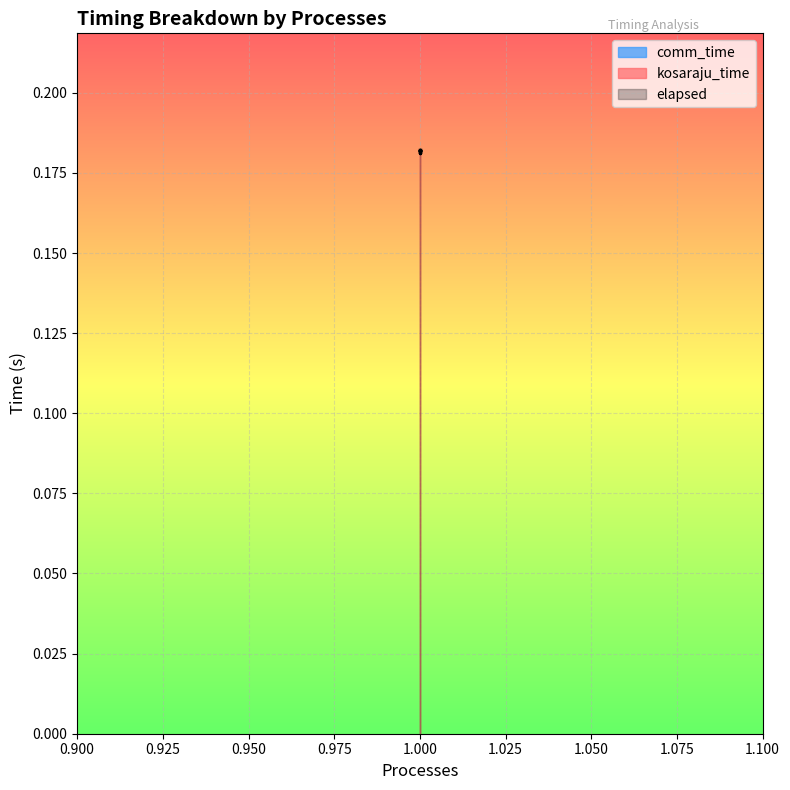

True or false: kosaraju_time and elapsed intersect in this chart.

False